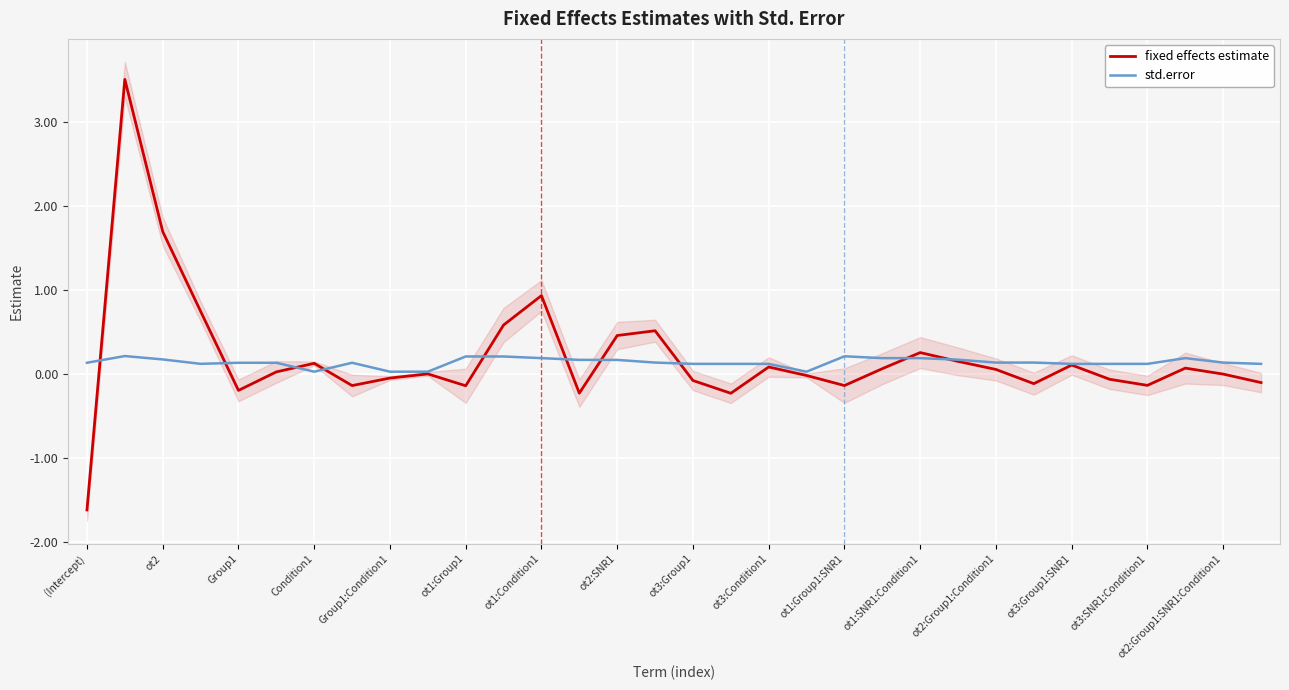

What is the maximum value for std.error?

0.2